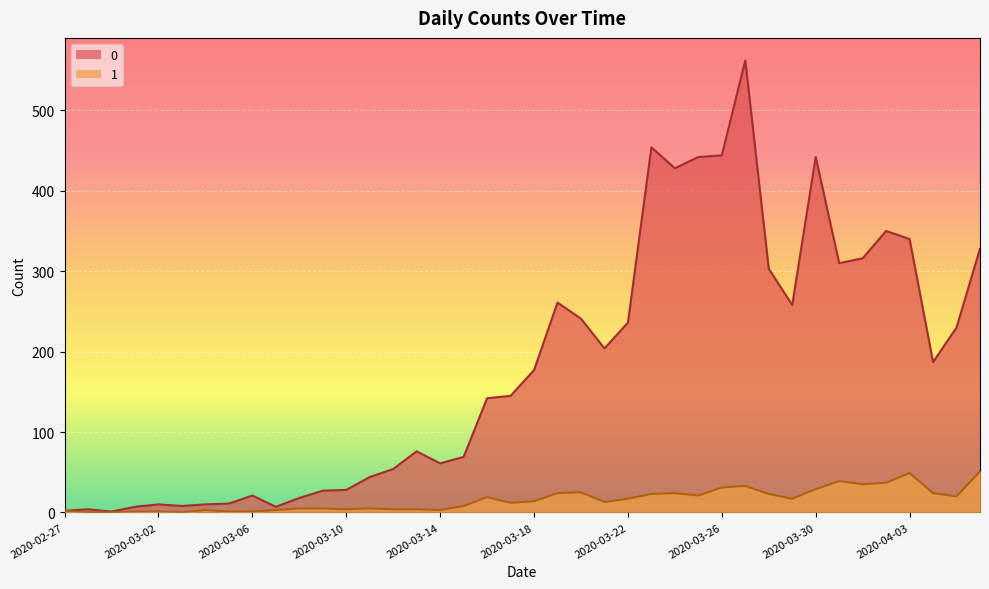

The 0 series shows 683 at 2020-03-30. True or false?

False